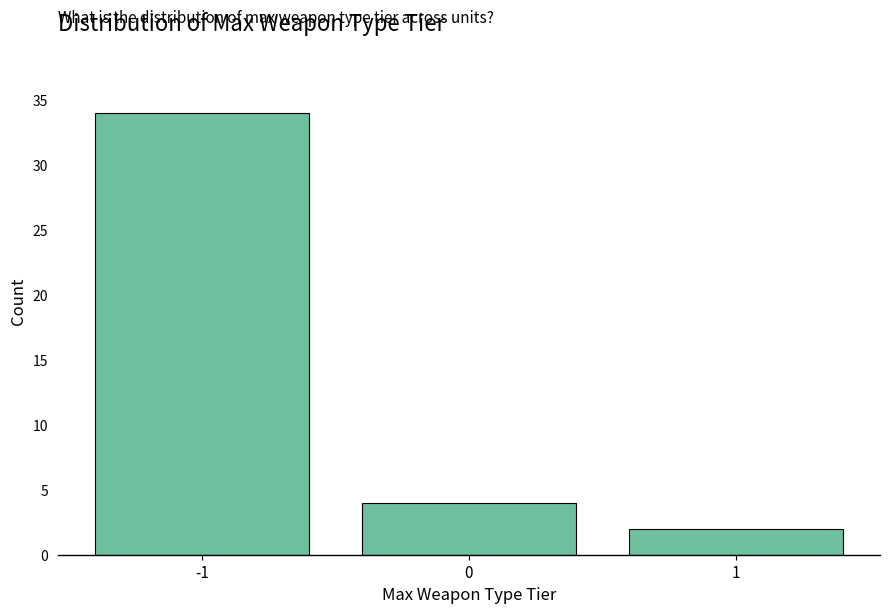

Reading left to right, what are all the values shown in this chart?

34	4	2